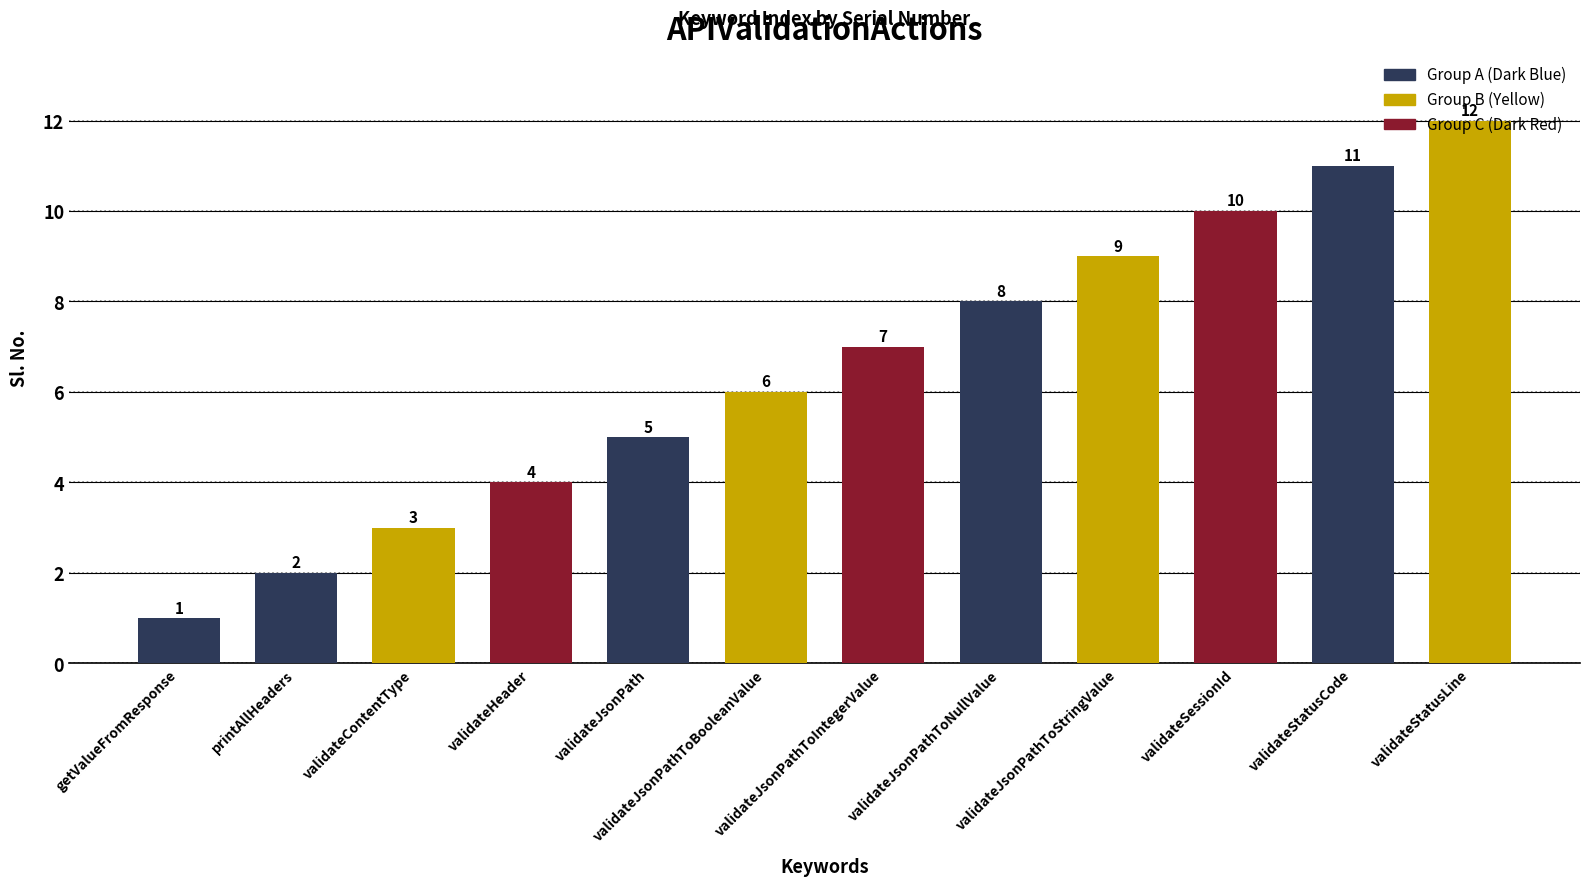

What is the label of the 5th bar from the right?

validateJsonPathToNullValue